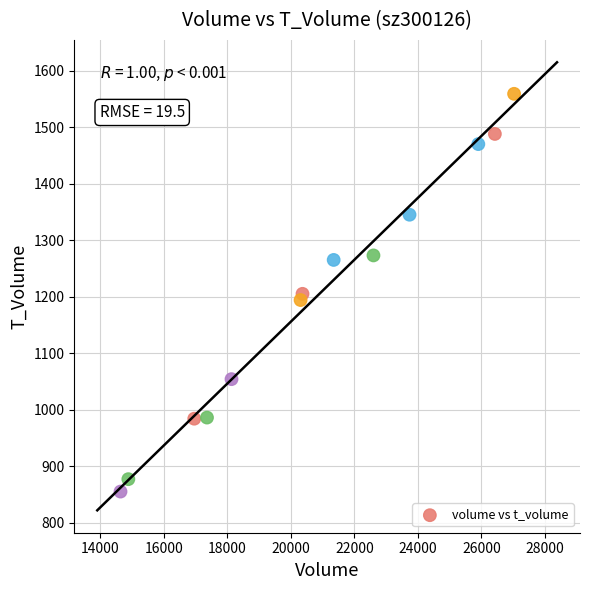

What is the range of Y values (max minus min)?

704